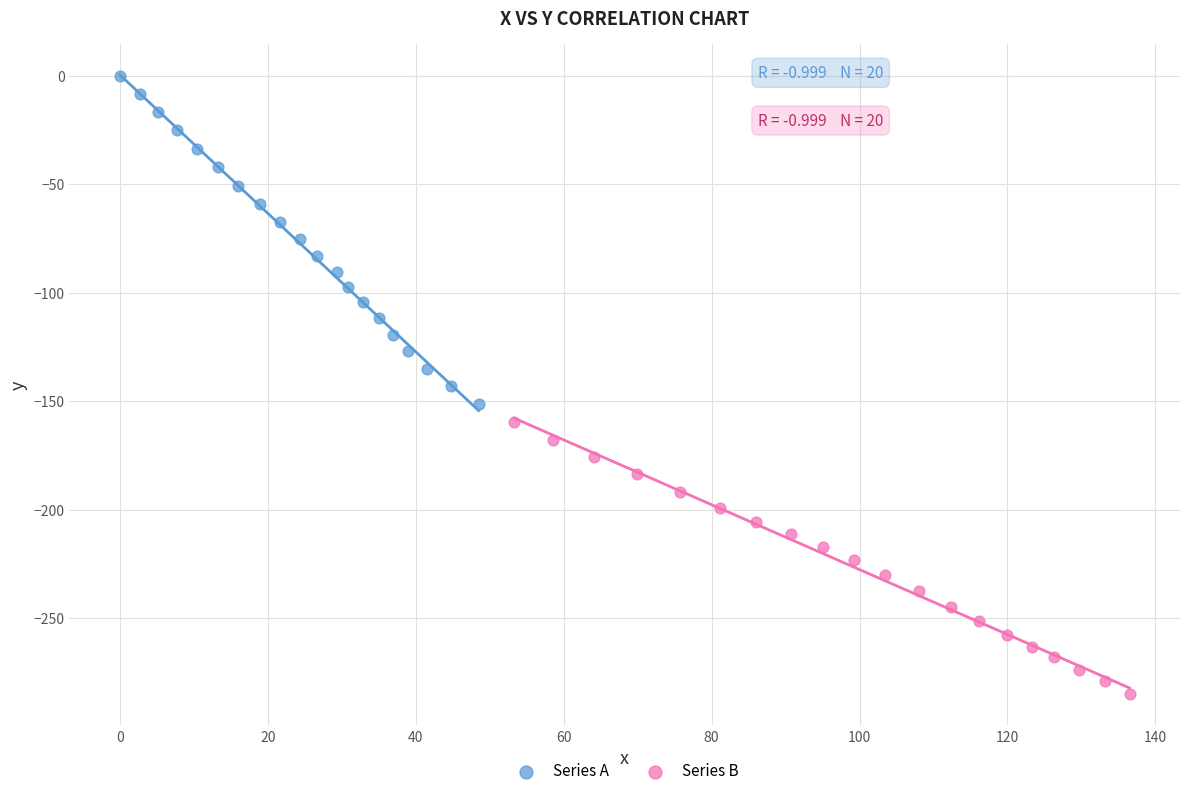

What are all the series names shown in the legend?

Series A, Series B